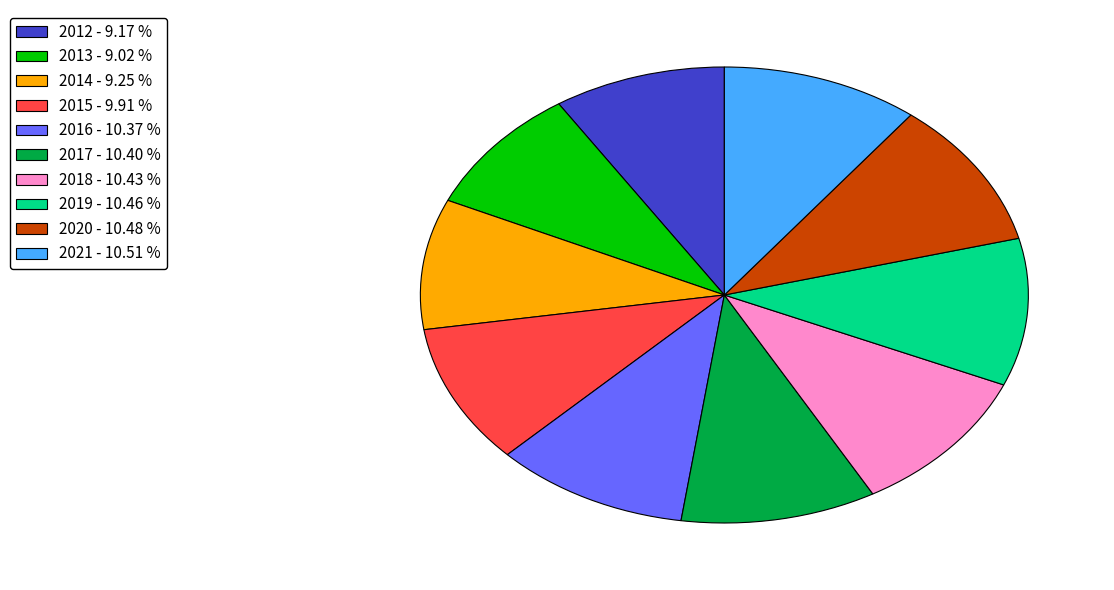

What is the ratio of the value at 2018 - 10.43 % to the value at 2021 - 10.51 %?

1.0